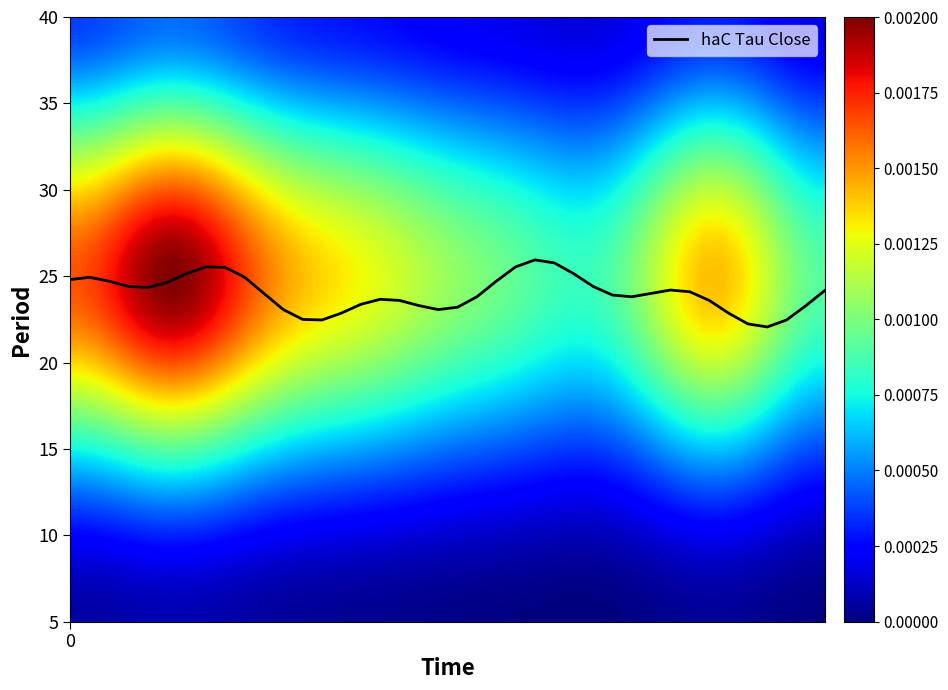

What is the maximum value for haC Tau Close?

25.9